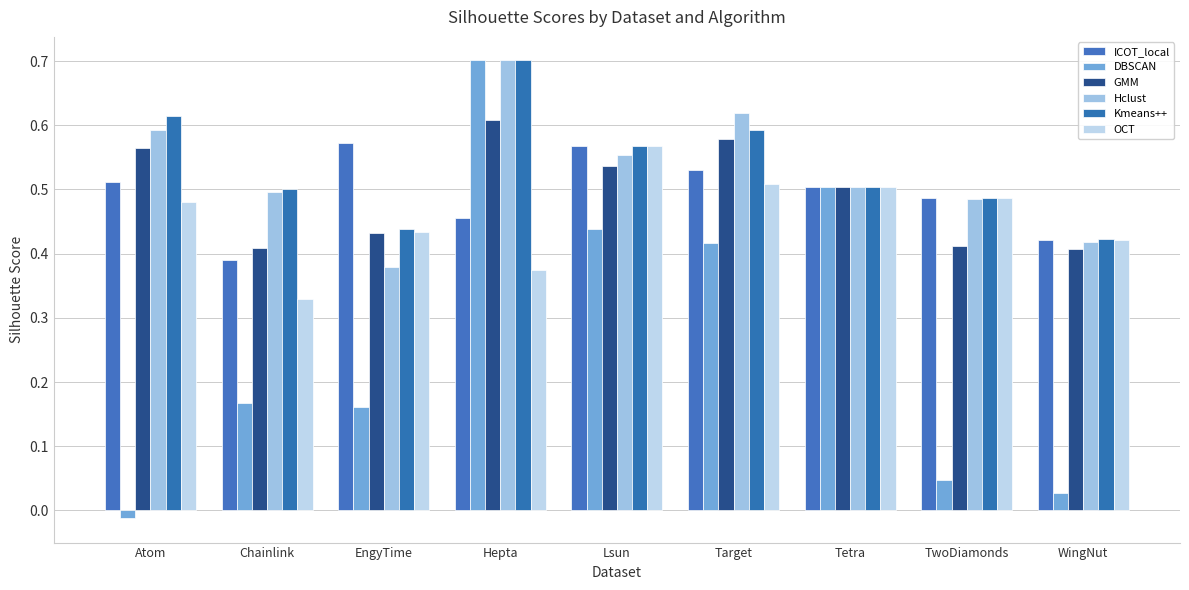

What is the difference between the maximum and minimum values in the GMM series?

0.2